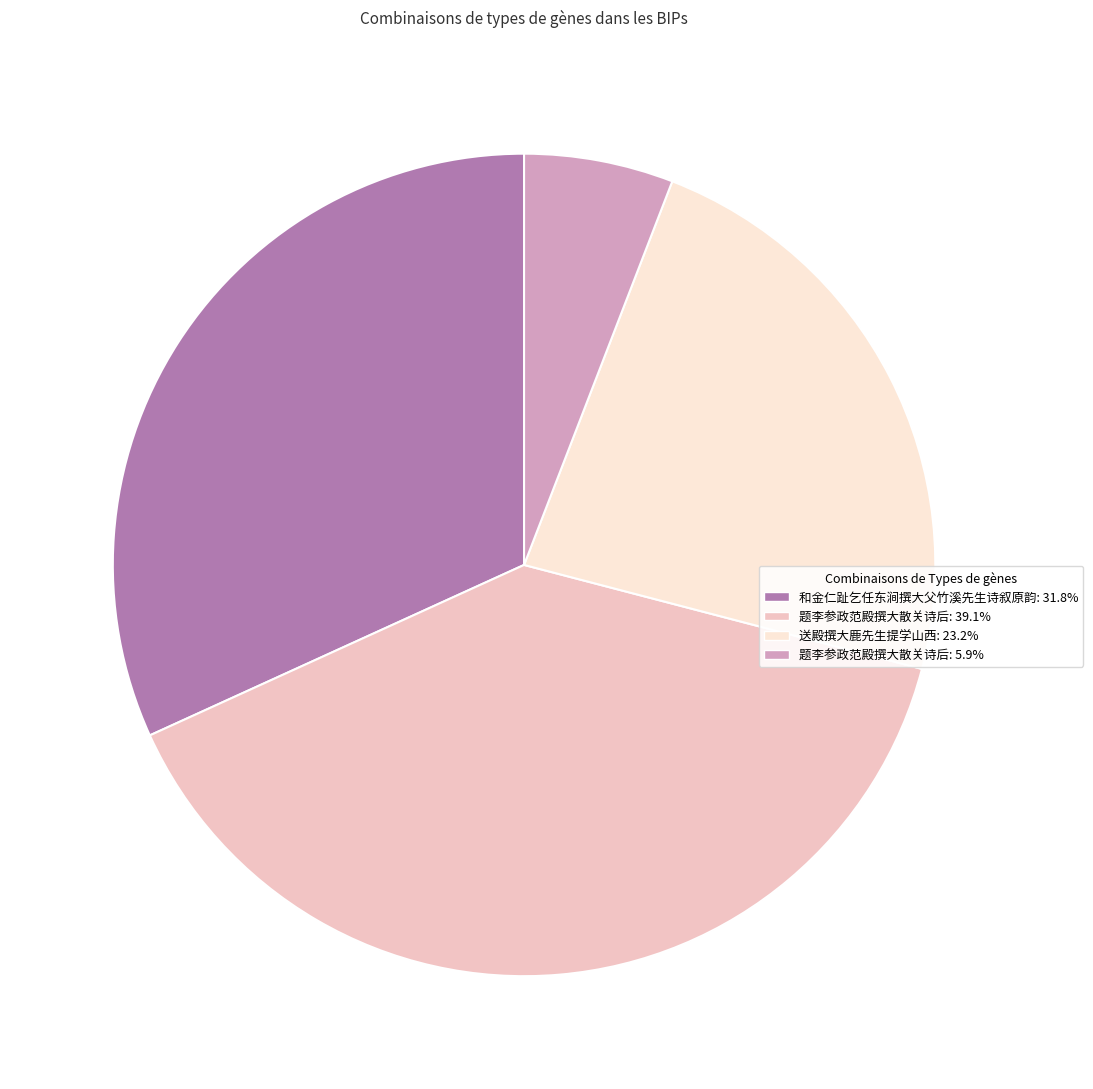

Is there a majority slice in this chart?

No